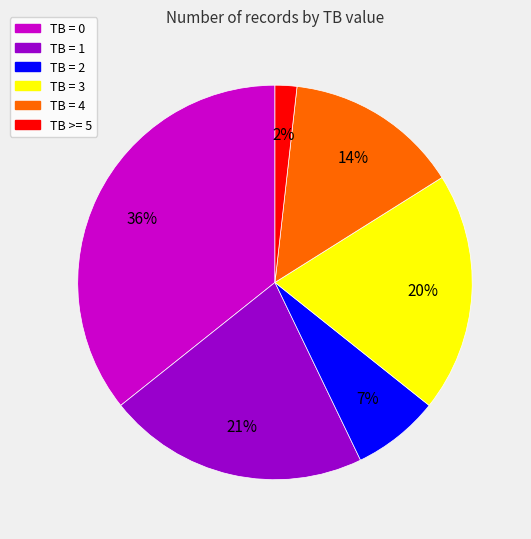

Is TB >= 5 the majority of the pie?

No